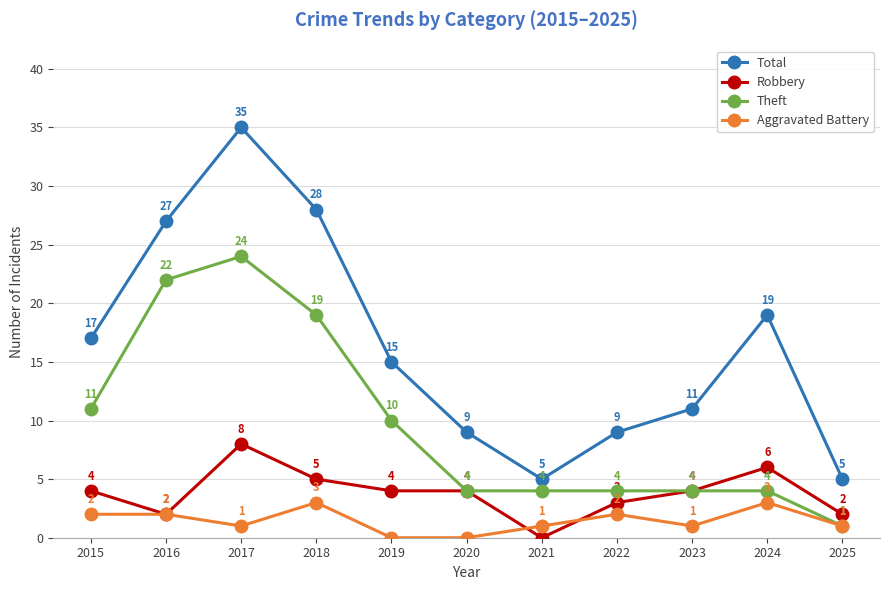

Where does the Total series first go above 15?

2015